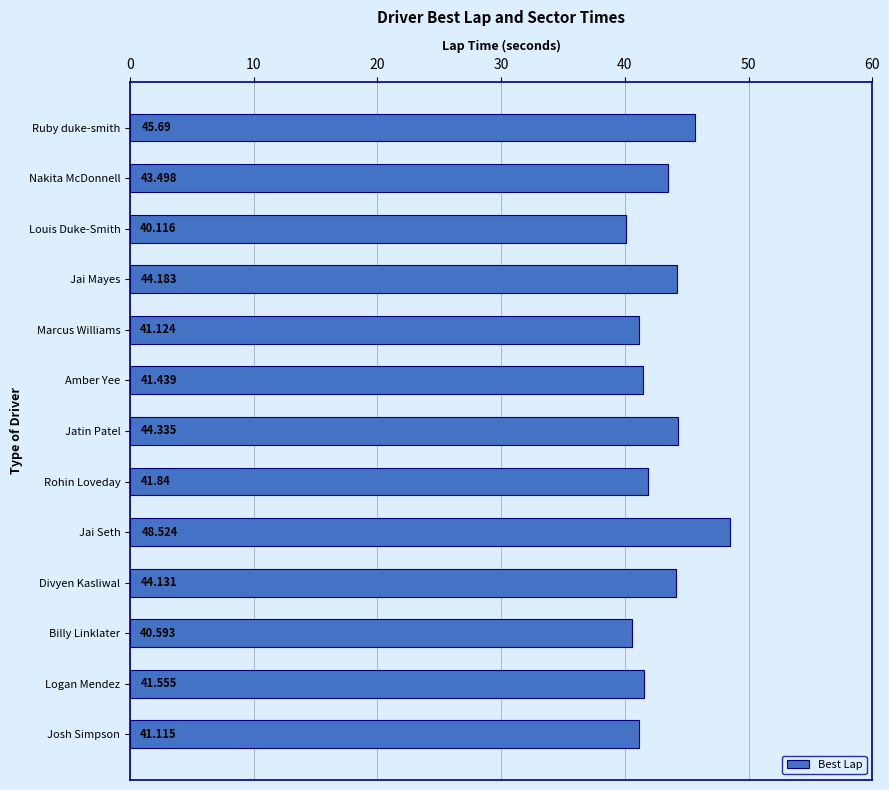

List the labels in order of value, largest first.

Jai Seth, Ruby duke-smith, Jatin Patel, Jai Mayes, Divyen Kasliwal, Nakita McDonnell, Rohin Loveday, Logan Mendez, Amber Yee, Marcus Williams, Josh Simpson, Billy Linklater, Louis Duke-Smith